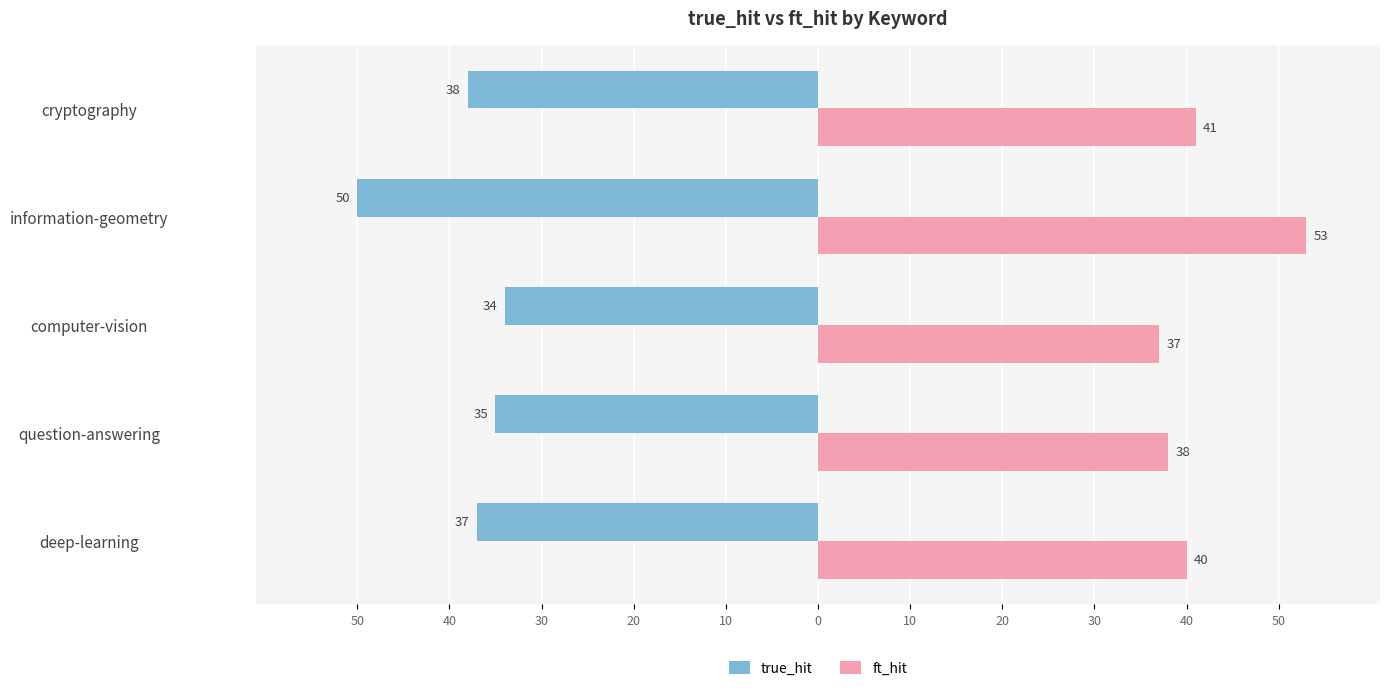

At how many categories does at least one series exceed 34?

5